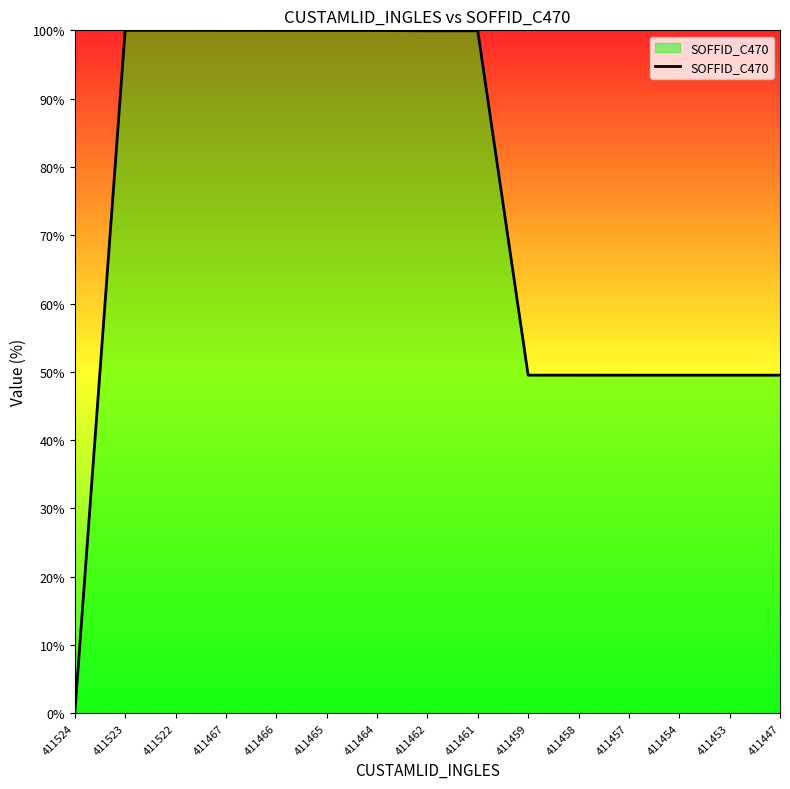

What is the greatest value displayed?

100.0